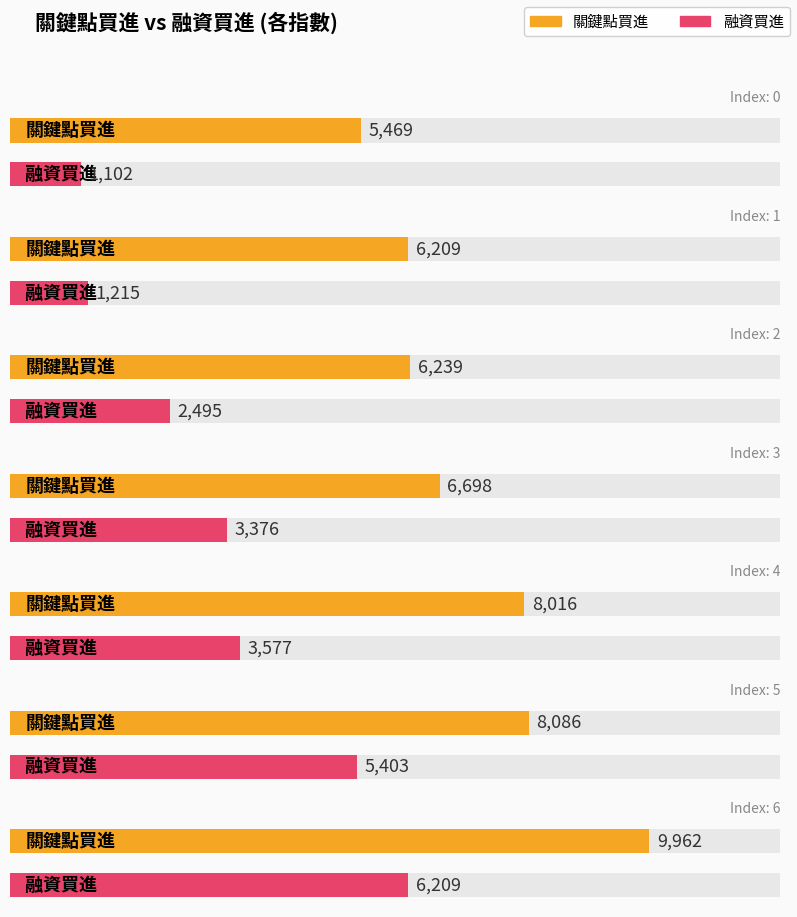

Where is 關鍵點買進 nearest to the value 7715?

4